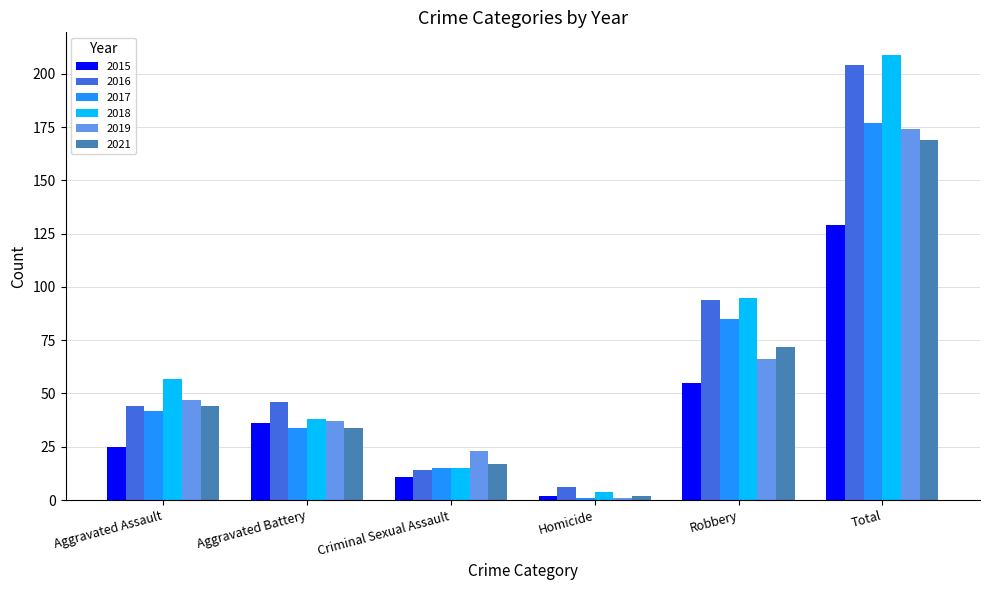

How many values in the 2019 series are below 47?

3